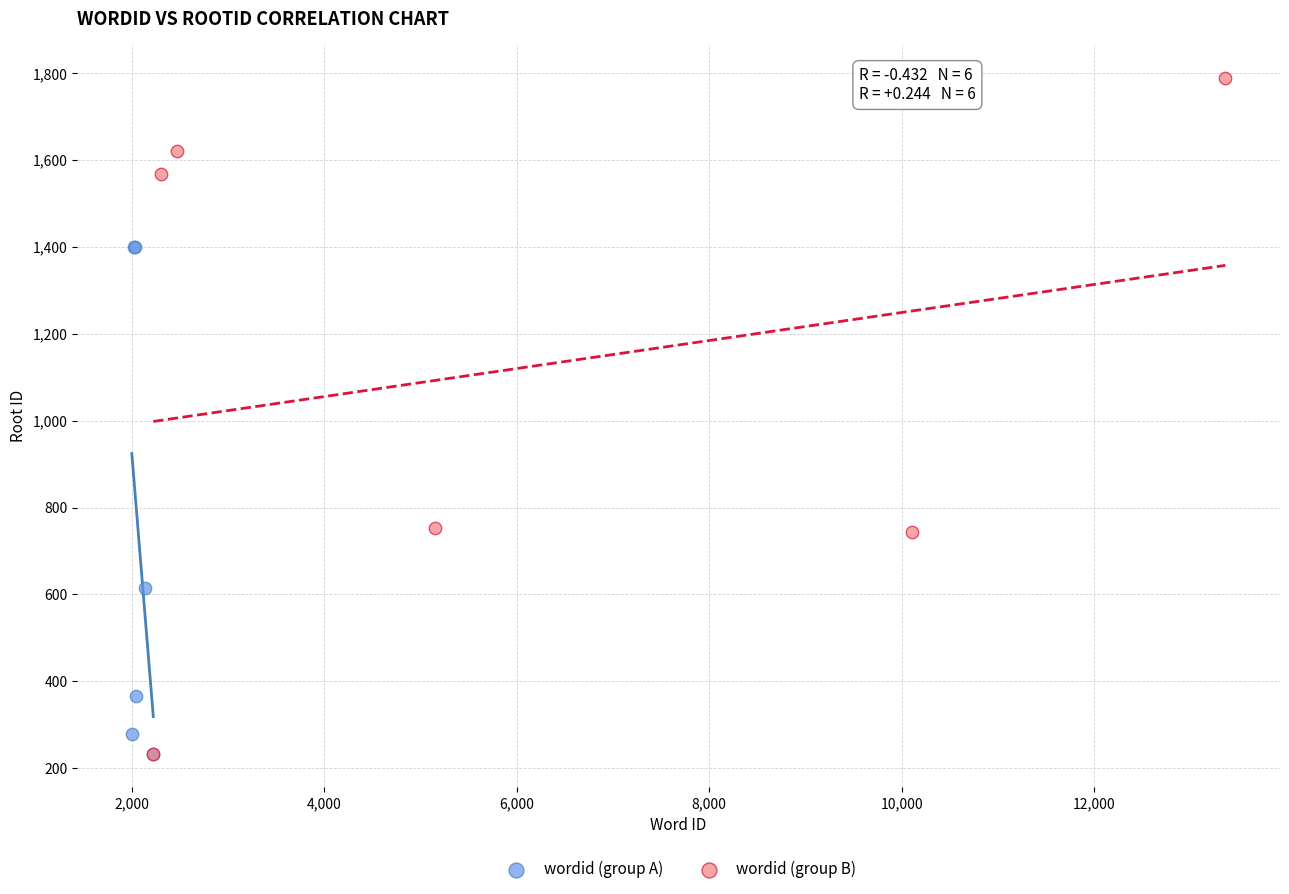

Which series contains the highest Y value?

wordid (group B)